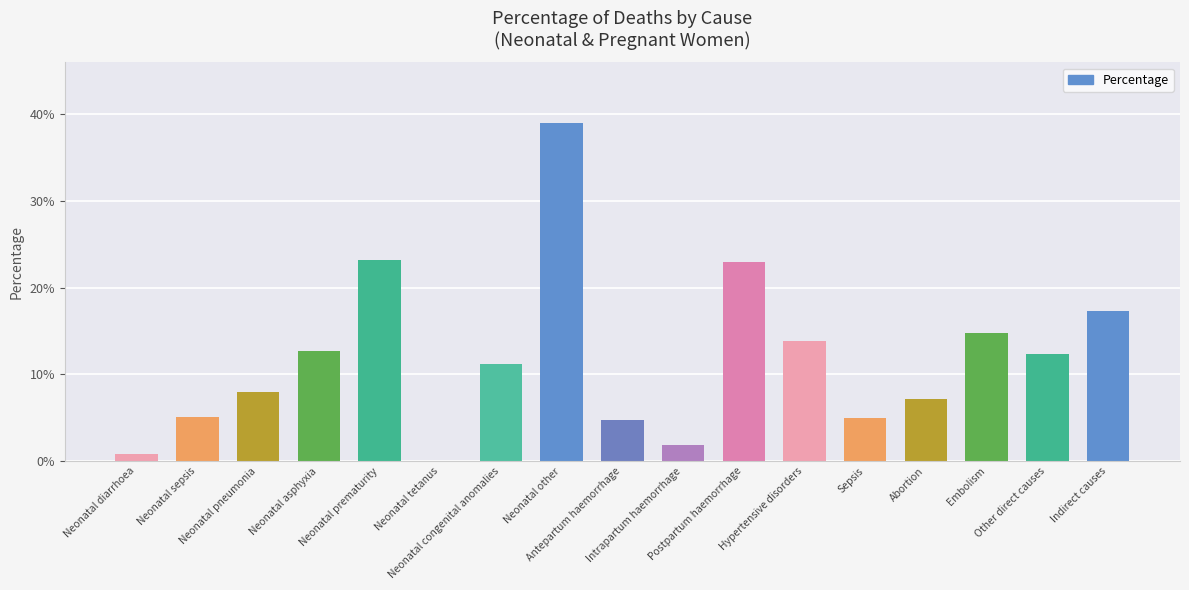

Which category has the highest value across all series?

Neonatal other